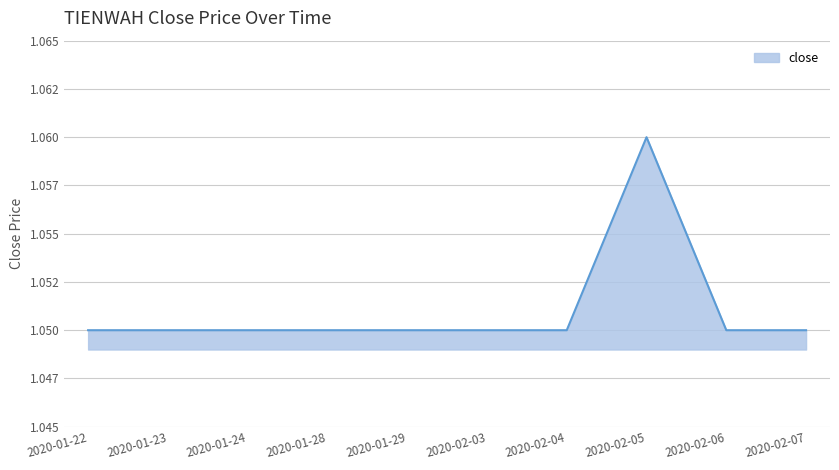

Count the values in the range 1 to 2.

10